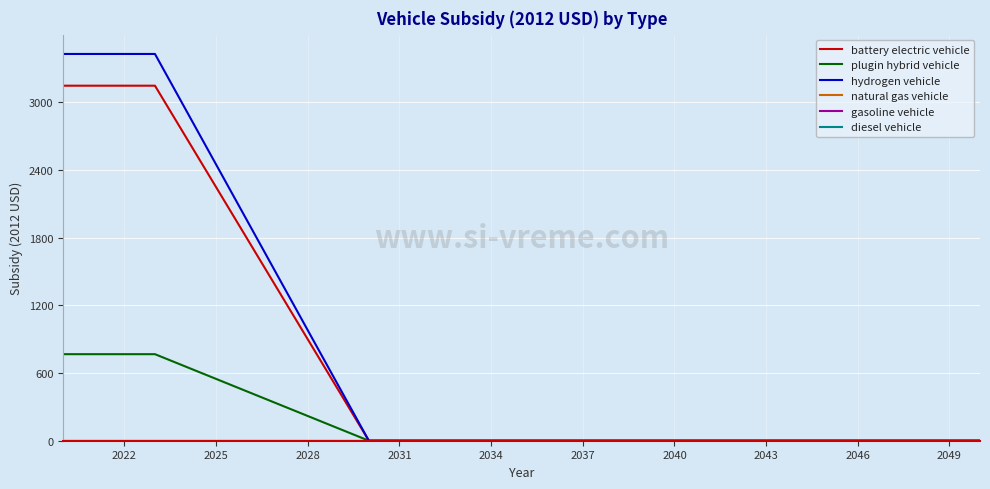

Does the chart have visible grid lines?

Yes